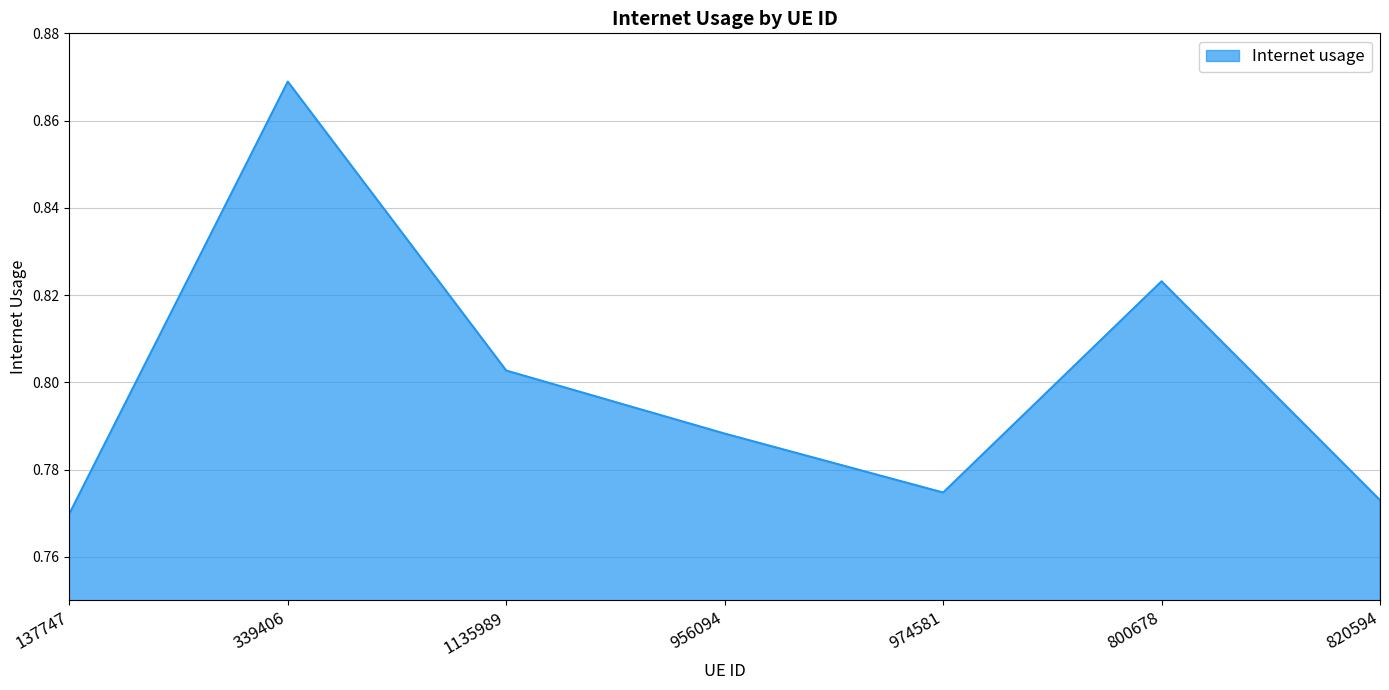

What position from the left is 800678?

6